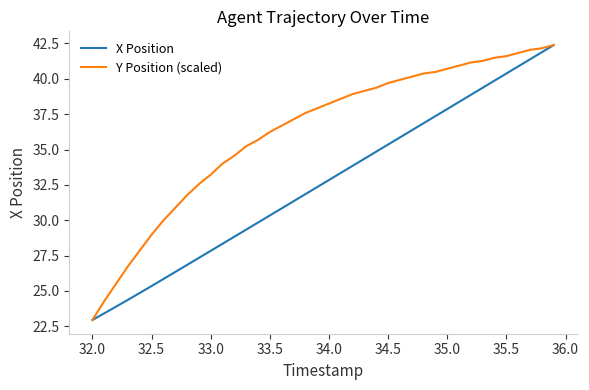

Which series has the largest total across all categories?

Y Position (scaled)